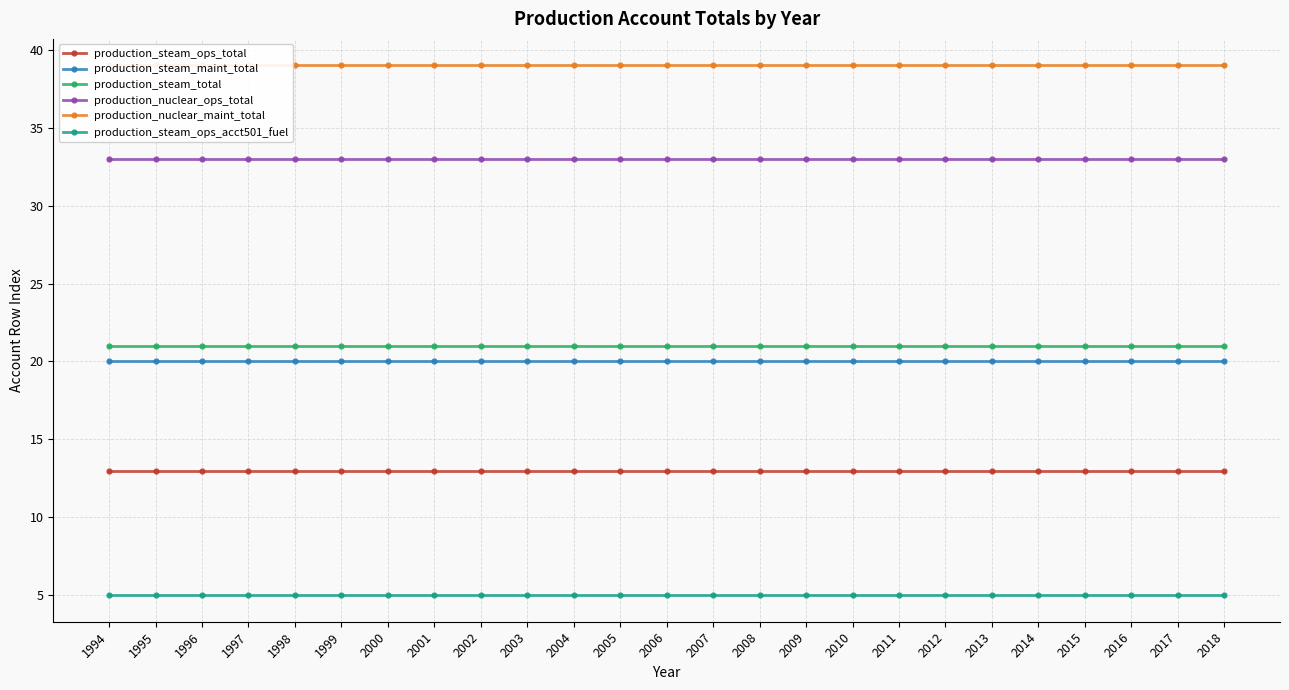

Count the number of data series in this chart.

6